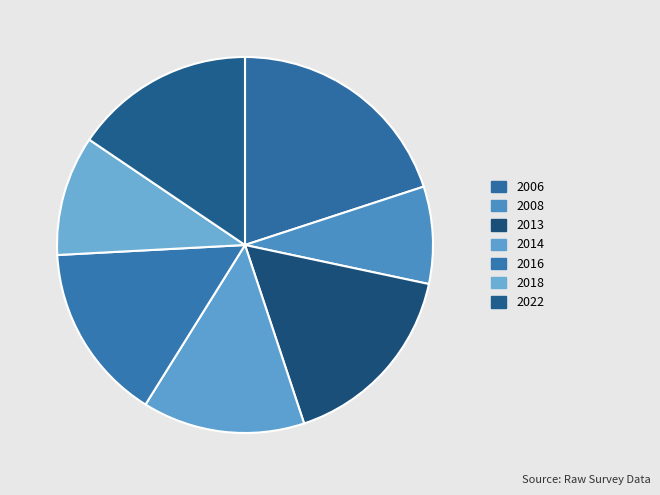

True or false: 2022 accounts for 8% of the total.

False